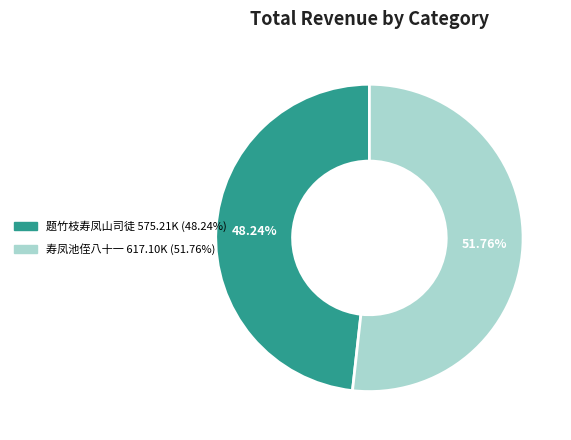

Is 寿凤池侄八十一 the majority of the pie?

Yes